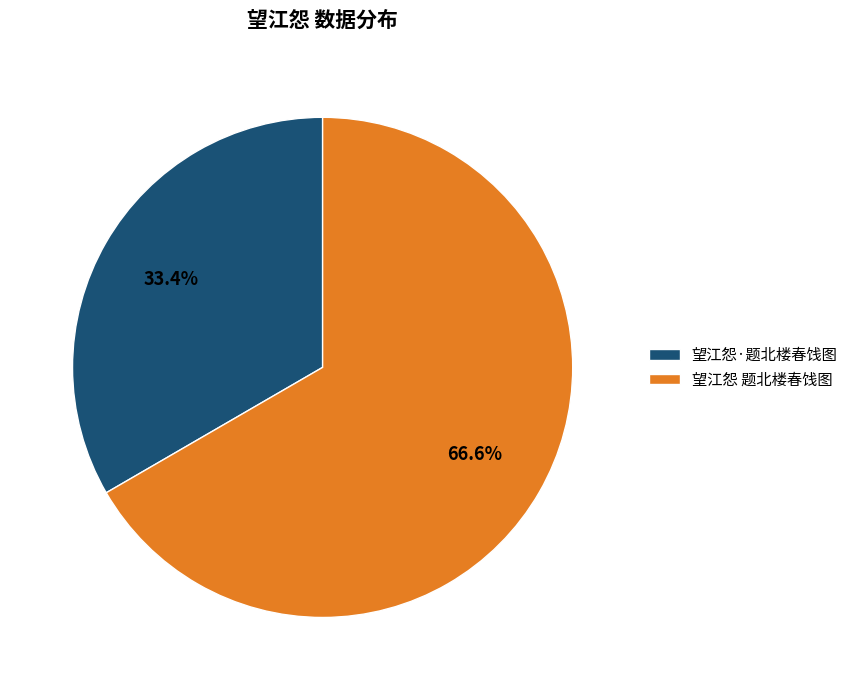

Is there a majority slice in this chart?

Yes